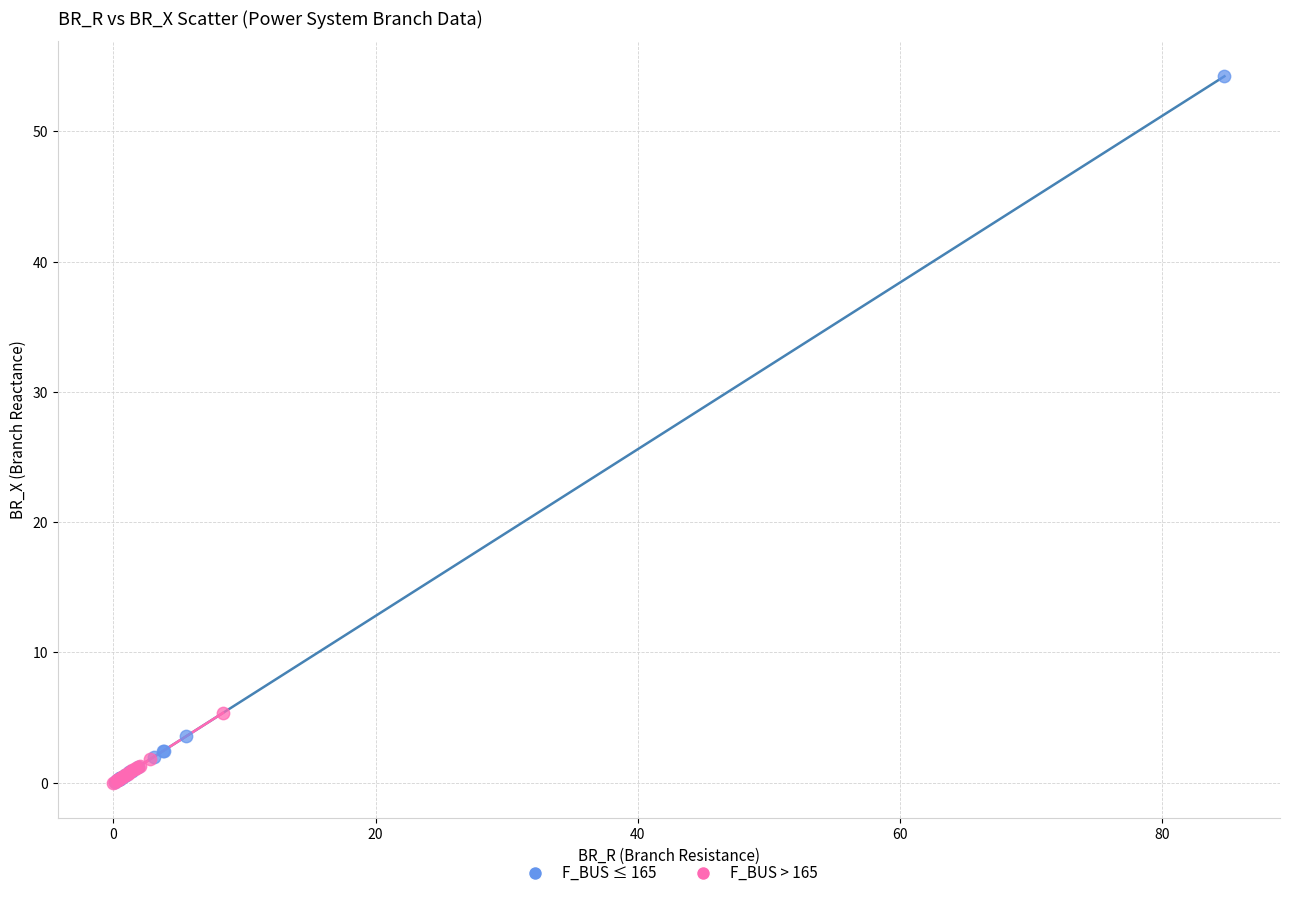

Which series has the largest Y range (max minus min)?

F_BUS ≤ 165